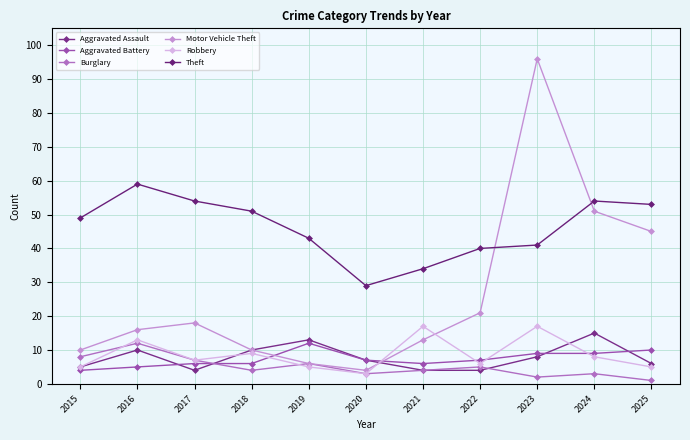

What is the difference between the maximum and minimum values in the Burglary series?

11